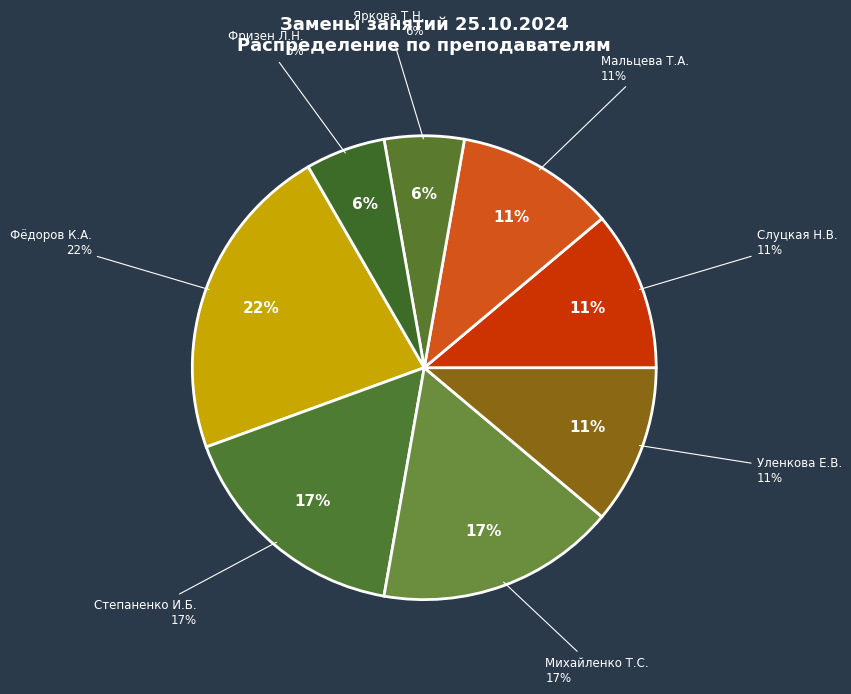

What percentage do Фёдоров К.А. and Яркова Т.Н. together represent?

27.8%